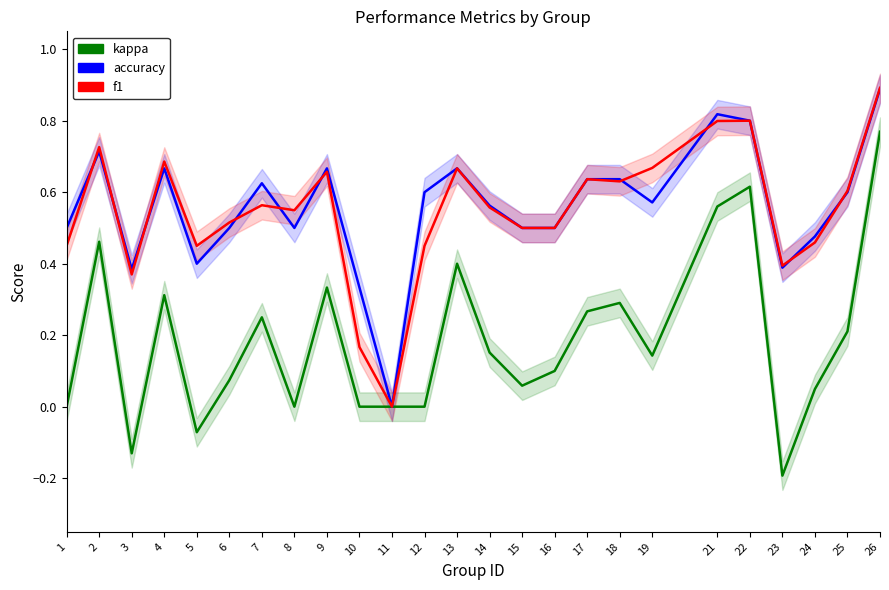

Which category has the lowest value in the kappa series?

23